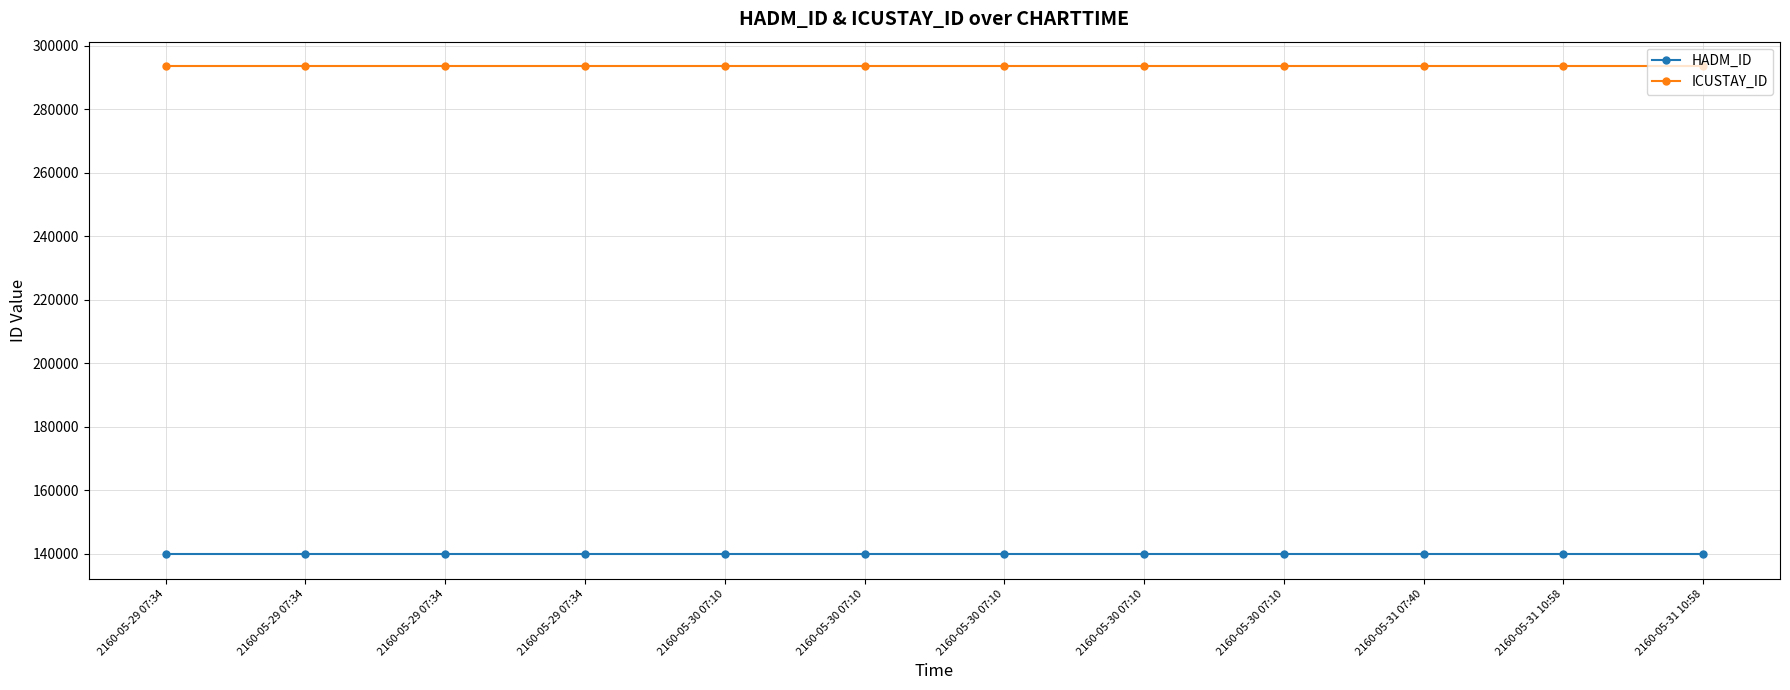

What are all the series names shown in the legend?

HADM_ID, ICUSTAY_ID